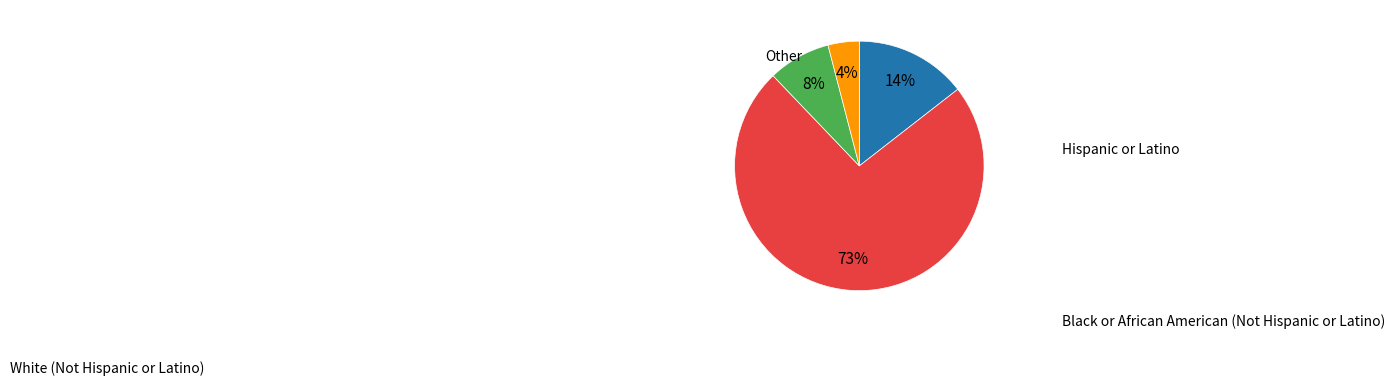

Is there any slice that represents more than half of the pie?

Yes